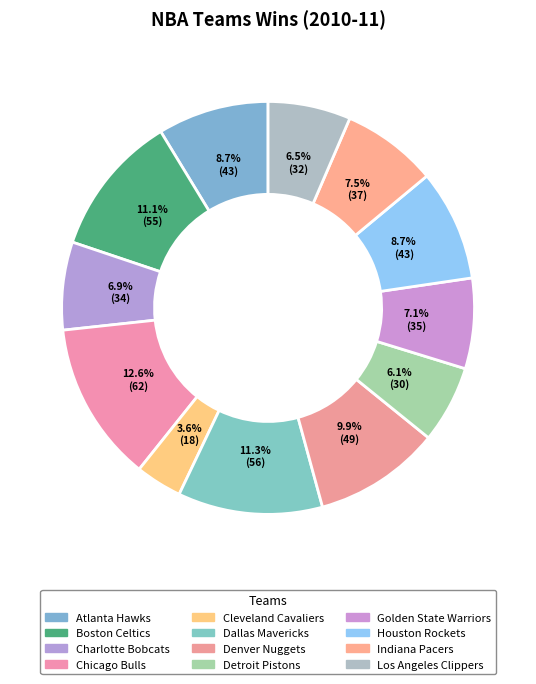

The Chicago Bulls slice represents 13% of the pie. True or false?

True